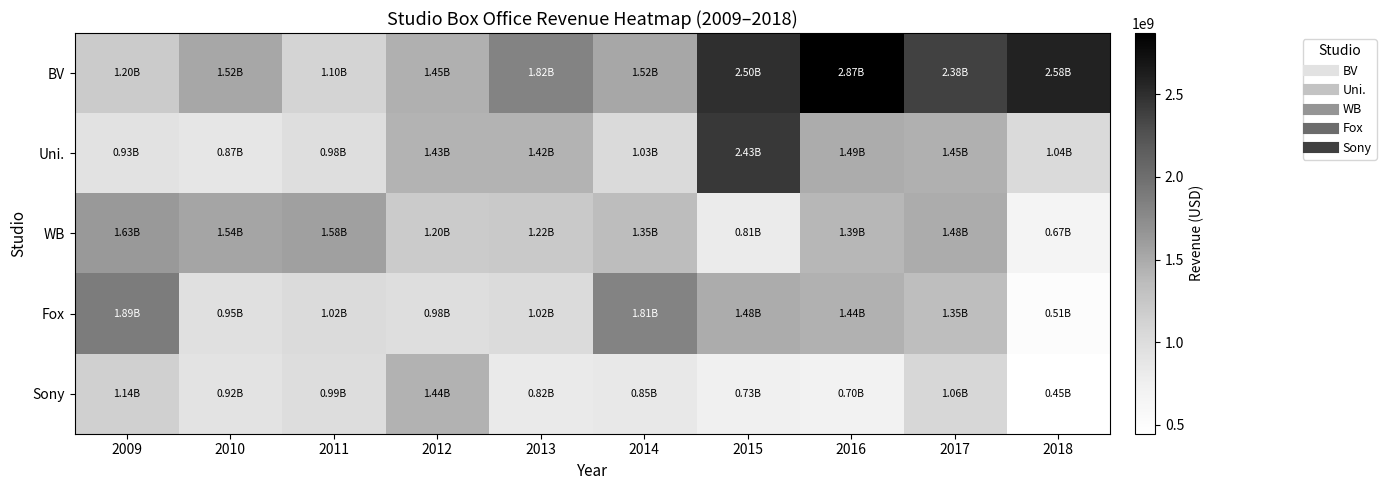

Reading right to left, what are all the values shown in this chart?

BV: 2018=2578974951	2017=2378126154	2016=2870973797	2015=2495664831	2014=1519452657	2013=1816330253	2012=1453106307	2011=1103232218	2010=1518990125	2009=1196186321
Uni.: 2018=1039492755	2017=1453154605	2016=1486515098	2015=2429720027	2014=1029782220	2013=1422762816	2012=1427532707	2011=977733161	2010=872906765	2009=931498315
WB: 2018=670243783	2017=1481260667	2016=1393537363	2015=814851421	2014=1347596874	2013=1220824454	2012=1195358640	2011=1575007271	2010=1543826301	2009=1630448064
Fox: 2018=507105137	2017=1345105130	2016=1442049317	2015=1483477870	2014=1814425726	2013=1022228756	2012=976652211	2011=1017297519	2010=953789124	2009=1885330830
Sony: 2018=445718228	2017=1062674344	2016=699289065	2015=730148652	2014=850134396	2013=816794621	2012=1435629186	2011=992379493	2010=919202565	2009=1143353651